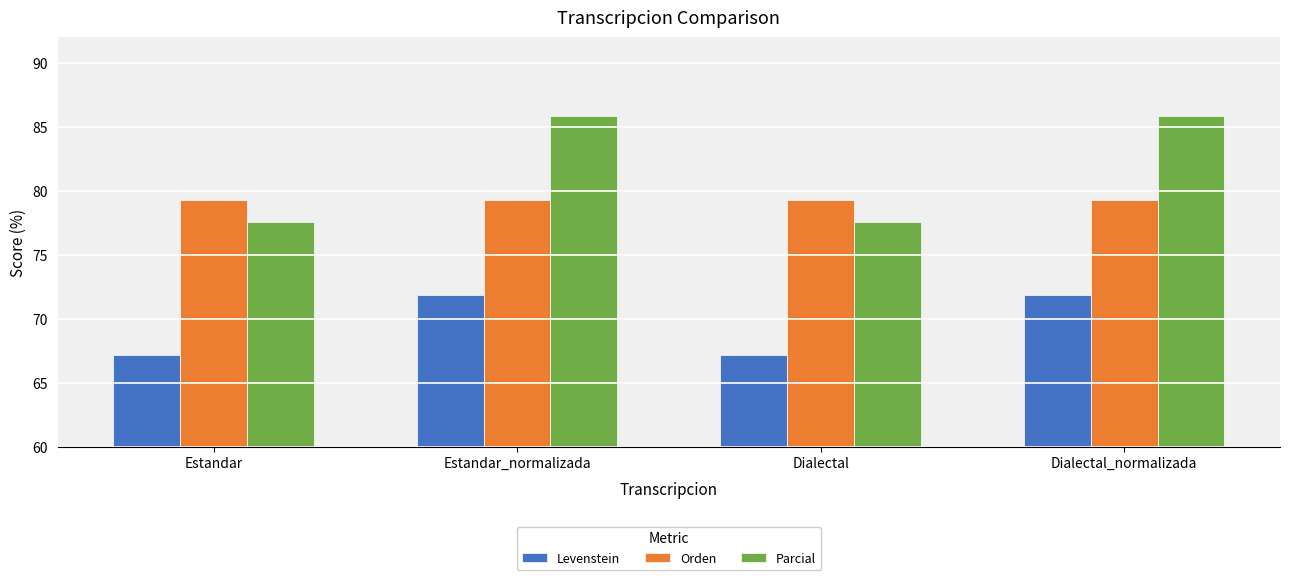

Reading left to right, transcribe all the data shown in this chart.

Levenstein: Estandar=67.2	Estandar_normalizada=71.9	Dialectal=67.2	Dialectal_normalizada=71.9
Orden: Estandar=79.3	Estandar_normalizada=79.3	Dialectal=79.3	Dialectal_normalizada=79.3
Parcial: Estandar=77.6	Estandar_normalizada=85.8	Dialectal=77.6	Dialectal_normalizada=85.8